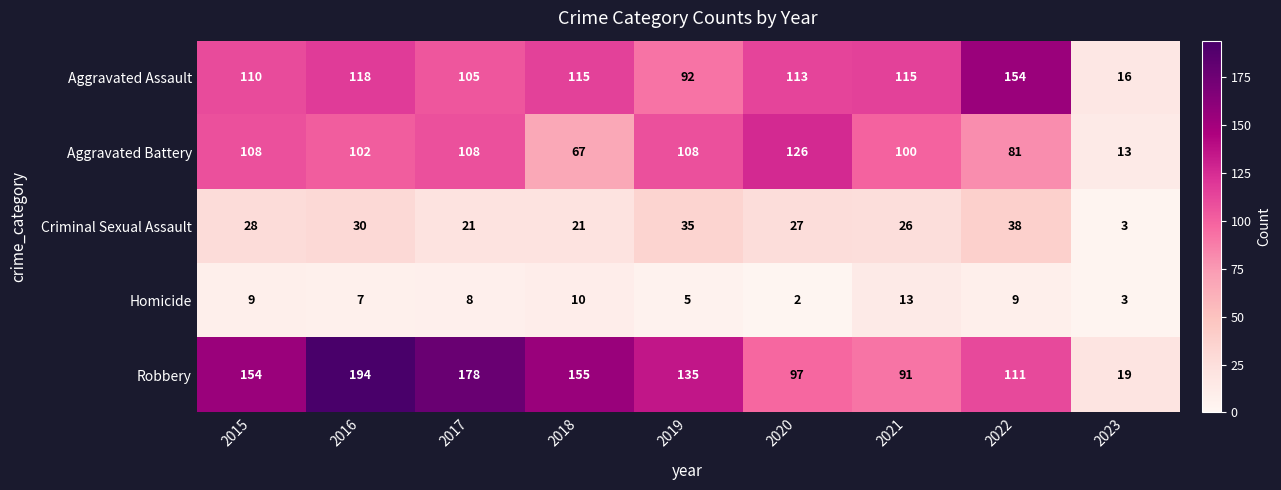

Is it true that Aggravated Battery equals 65 at 2016?

False